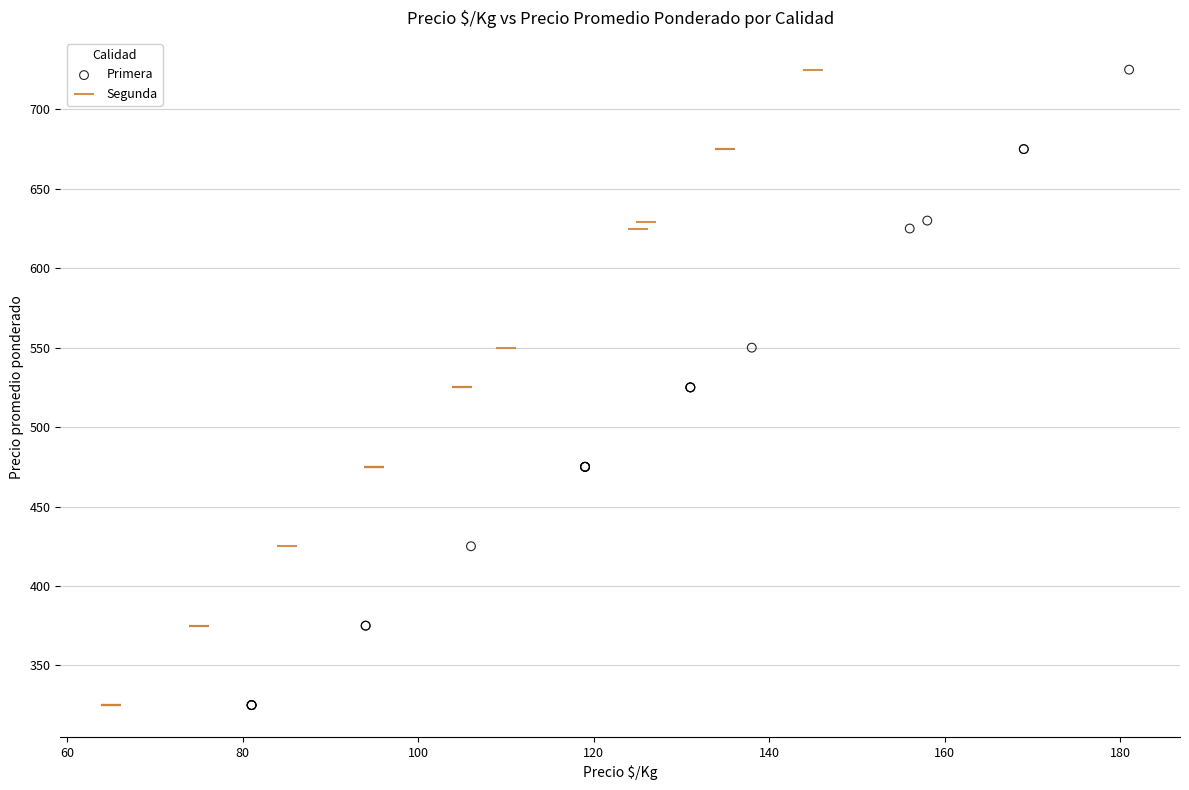

What are all the series names shown in the legend?

Primera, Segunda